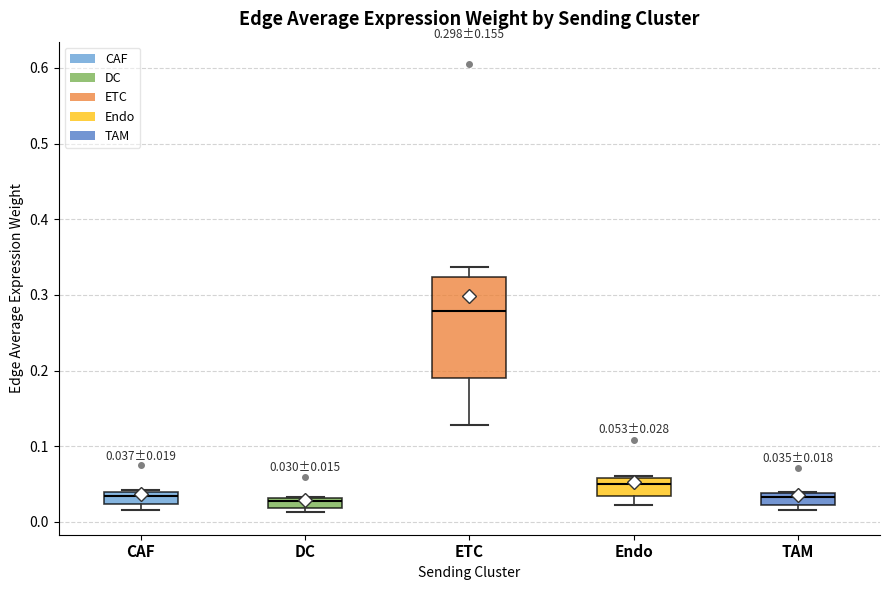

Comparing the boxes themselves (not the whiskers), which one is the tallest?

ETC